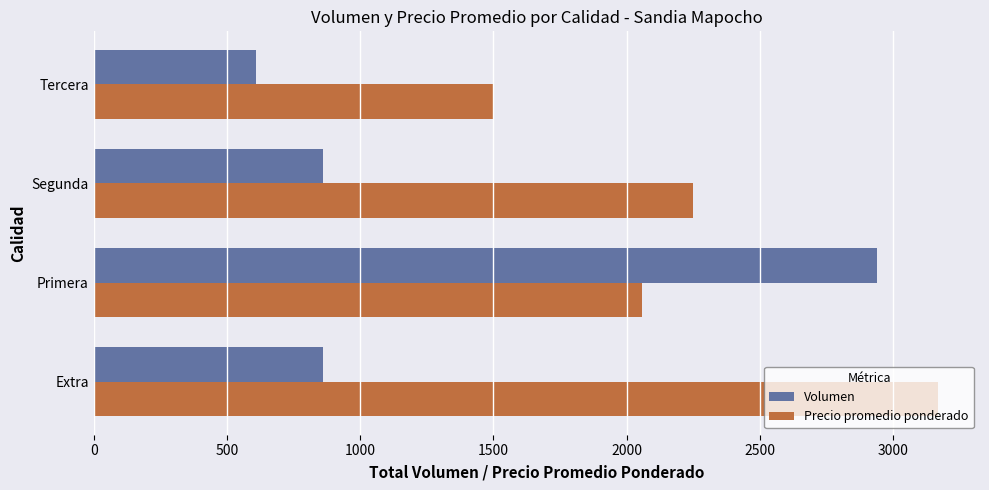

Is it true that Precio promedio ponderado equals 2250 at Segunda?

True